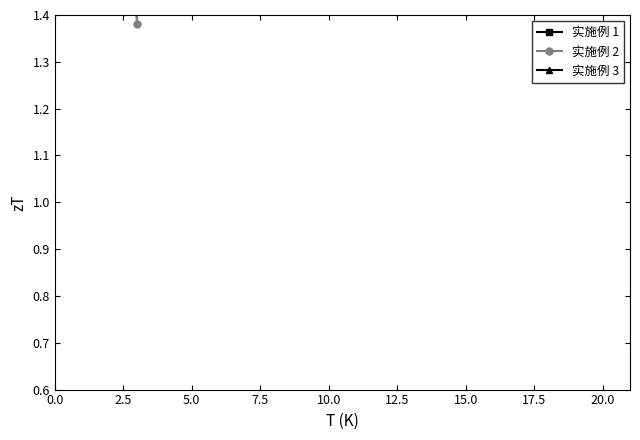

What is the difference between the maximum and second lowest values in the 实施例 1 series?

5.9